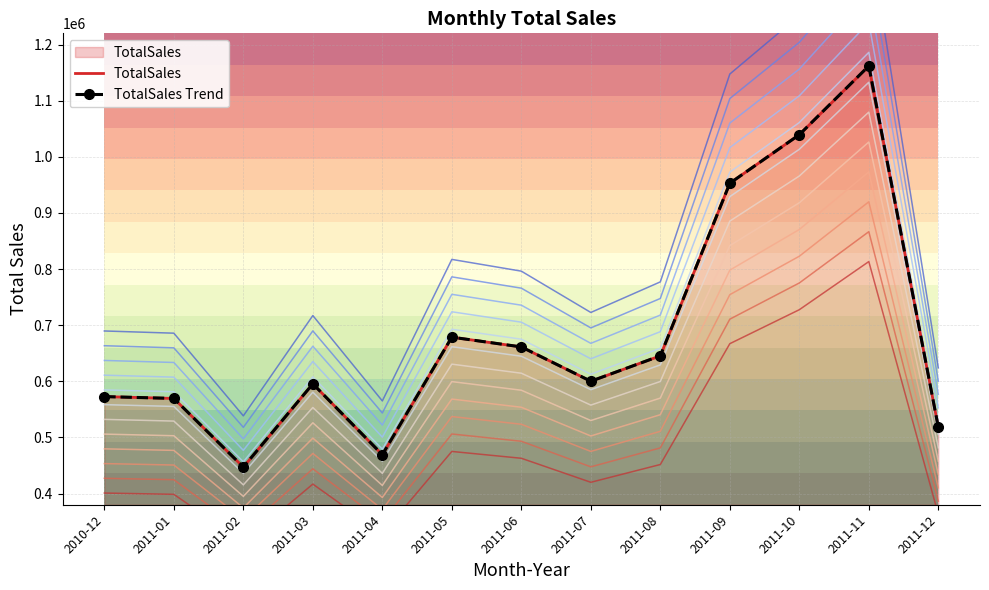

How many lines are shown in the chart?

2